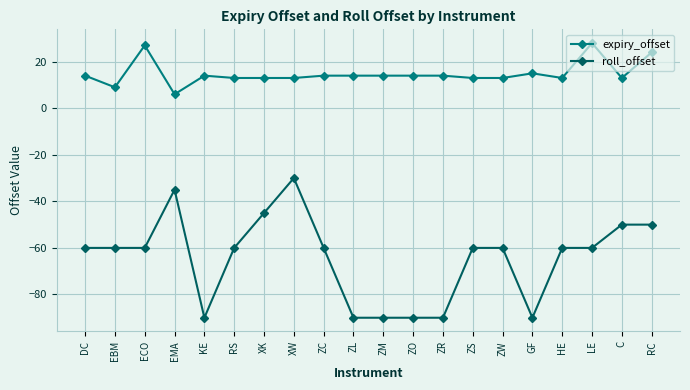

Which series changed the most between XW and ZO?

roll_offset